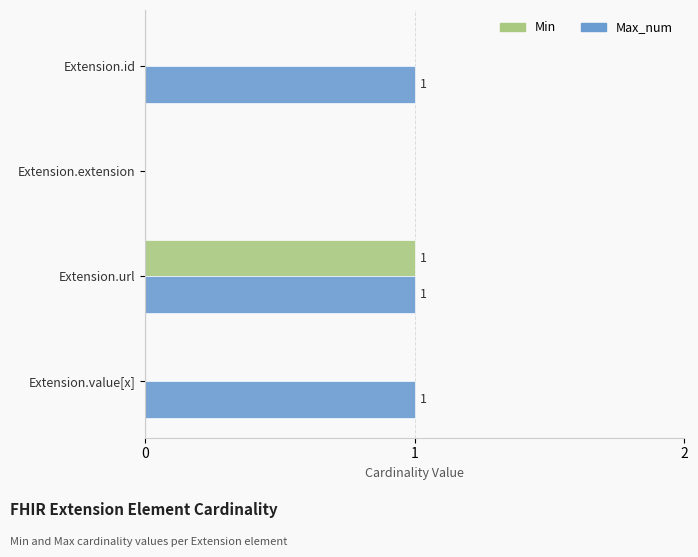

At which category is the sum across all series the highest?

Extension.url